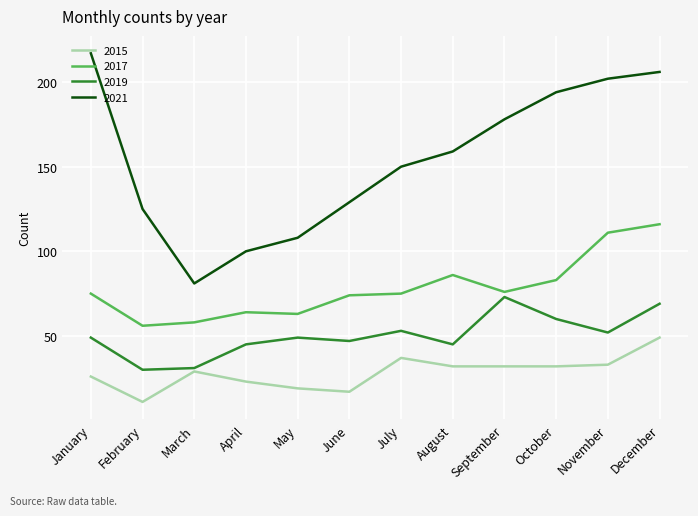

Rank the series by their maximum value, from lowest to highest.

2015, 2019, 2017, 2021